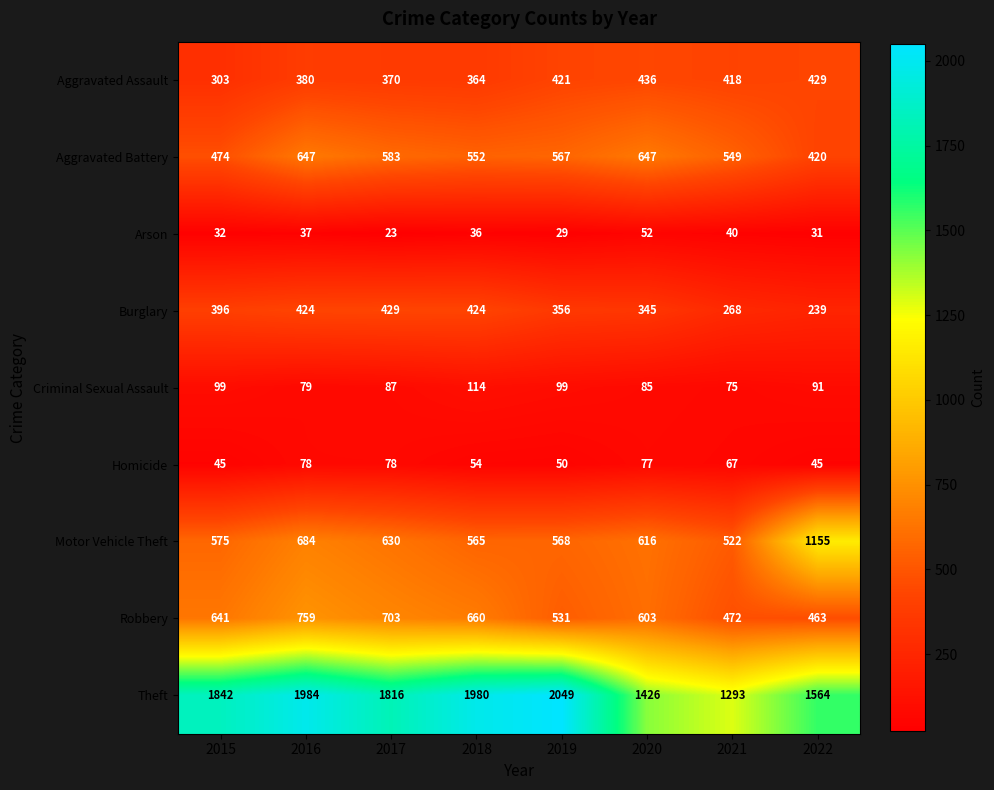

List the series in order of their peak value, highest first.

Theft, Motor Vehicle Theft, Robbery, Aggravated Battery, Aggravated Assault, Burglary, Criminal Sexual Assault, Homicide, Arson